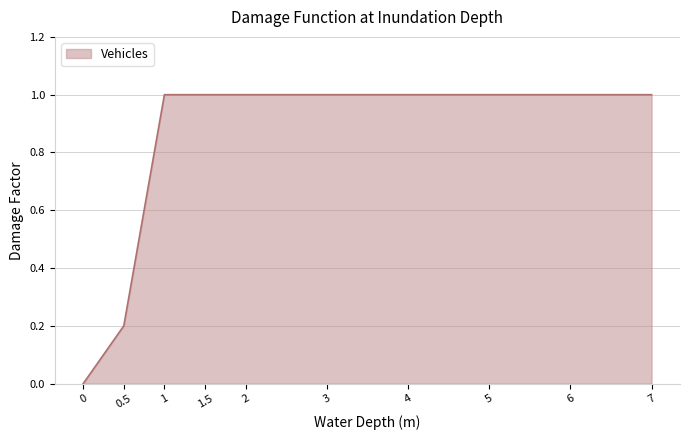

What is the sum of the values at 1.5 and 6?

2.0